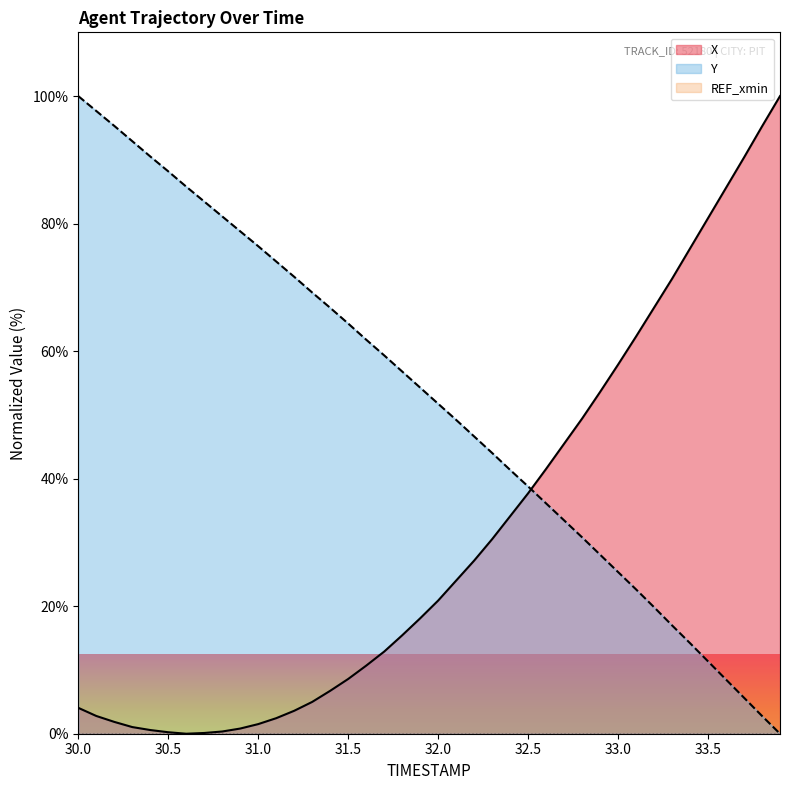

What is the average value of the Y series?

51.9